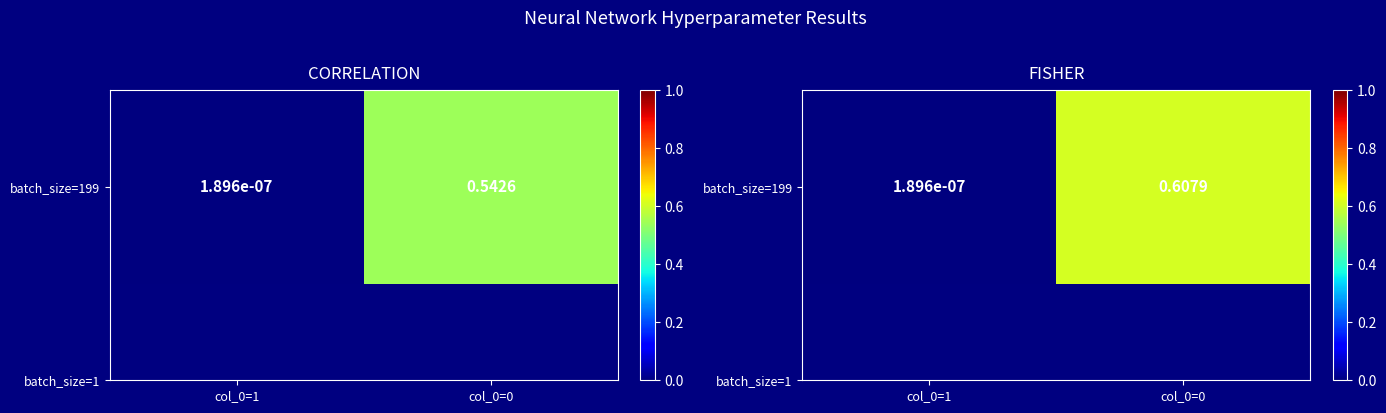

Which has a higher value, col_0=0 or col_0=1?

col_0=0